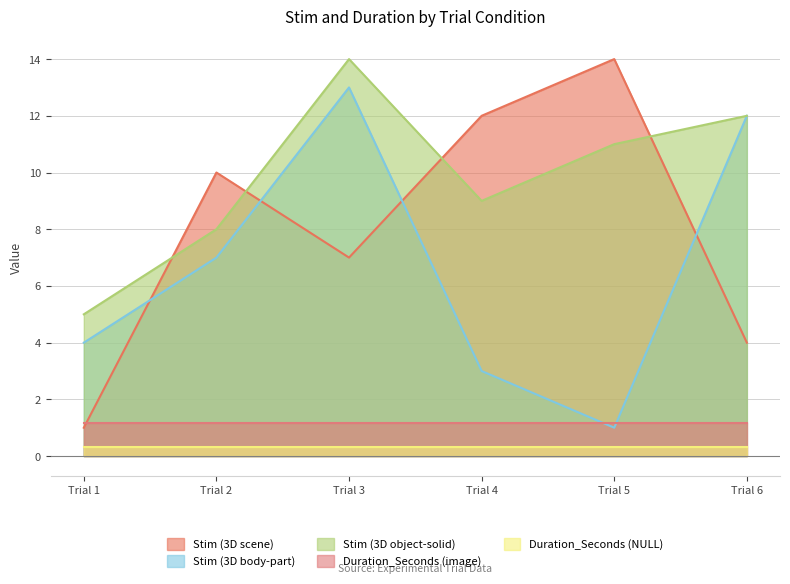

What is the minimum value for Stim (3D body-part)?

1.0